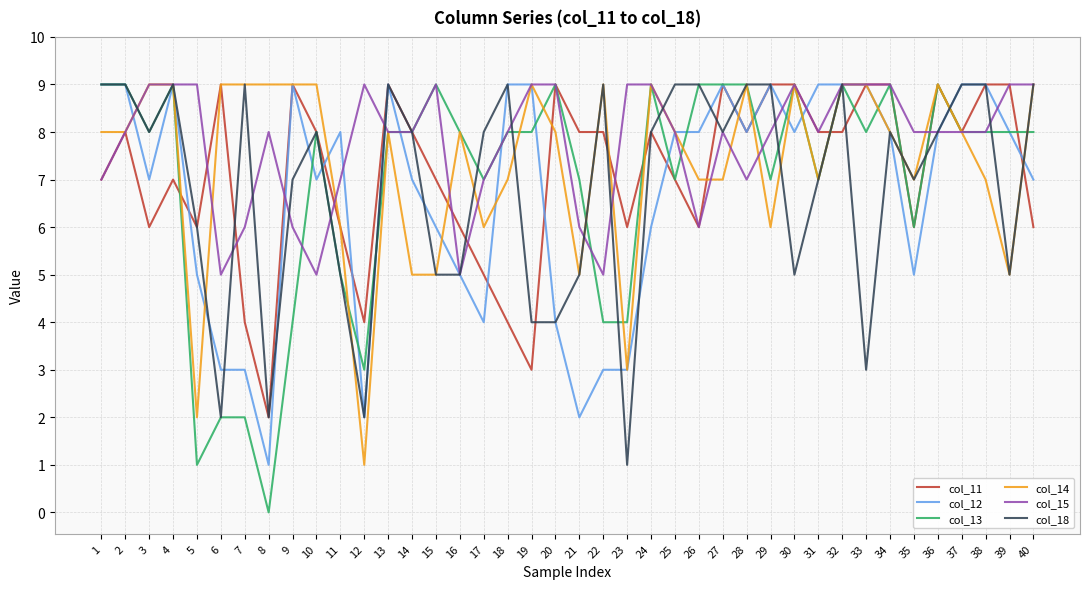

What is the highest value of the col_13 series?

9